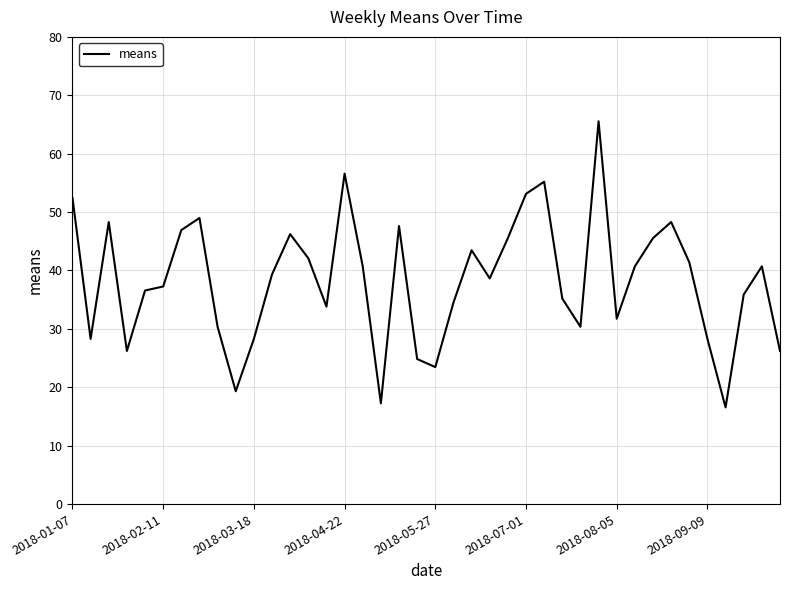

What is the smallest value displayed?

16.6